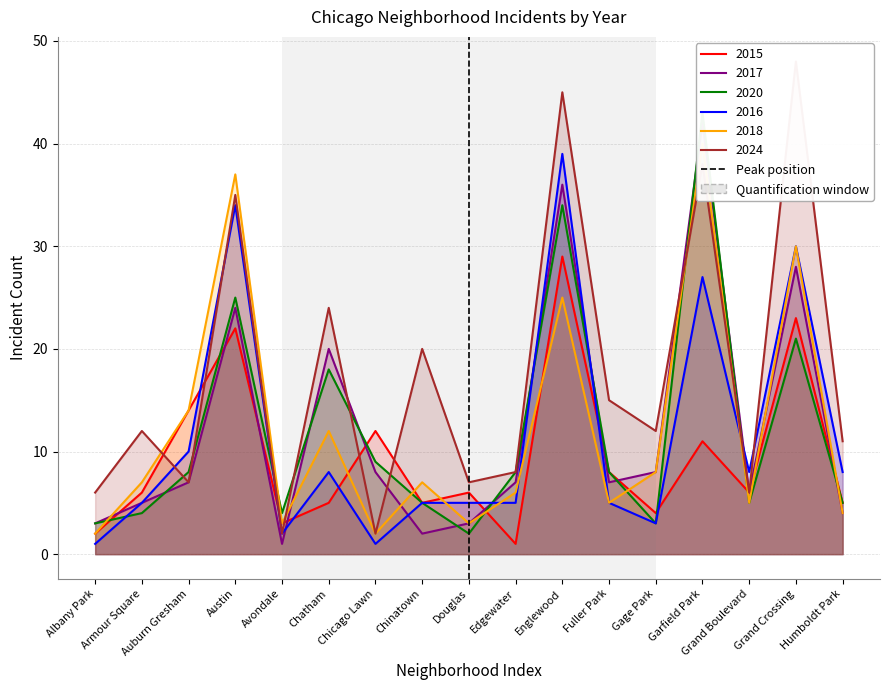

Between Armour Square and Albany Park, which is larger?

Armour Square